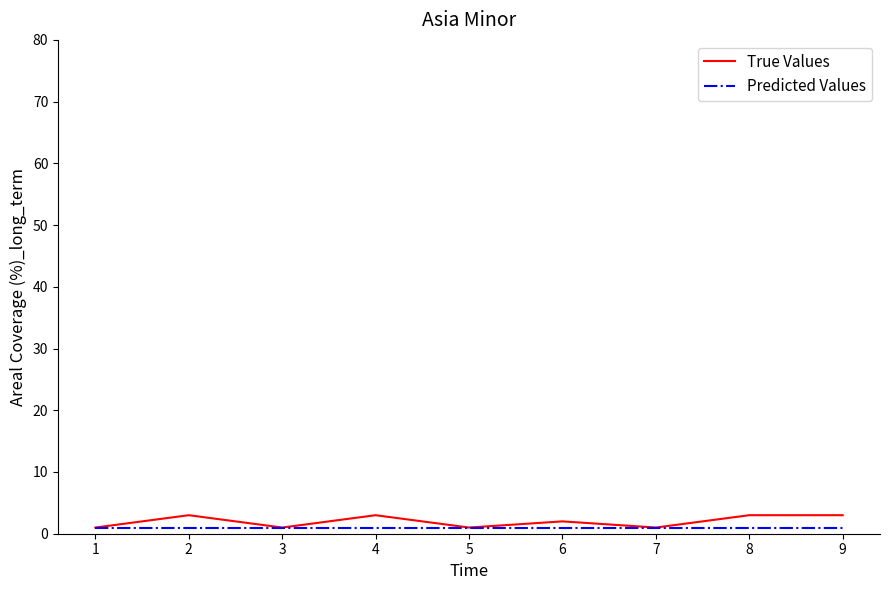

The True Values series shows 3 at 9. True or false?

True